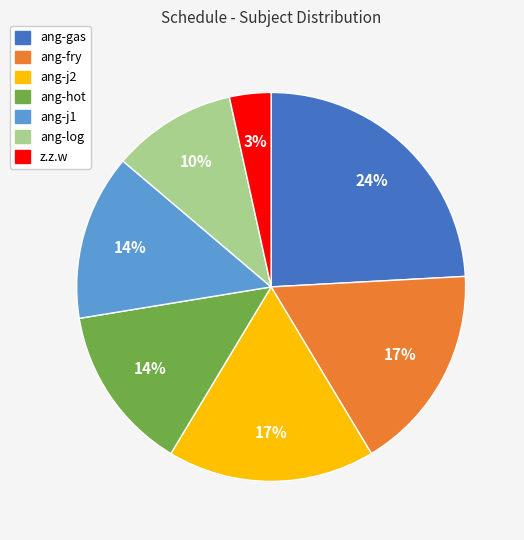

Which has a higher value, ang-log or z.z.w?

ang-log